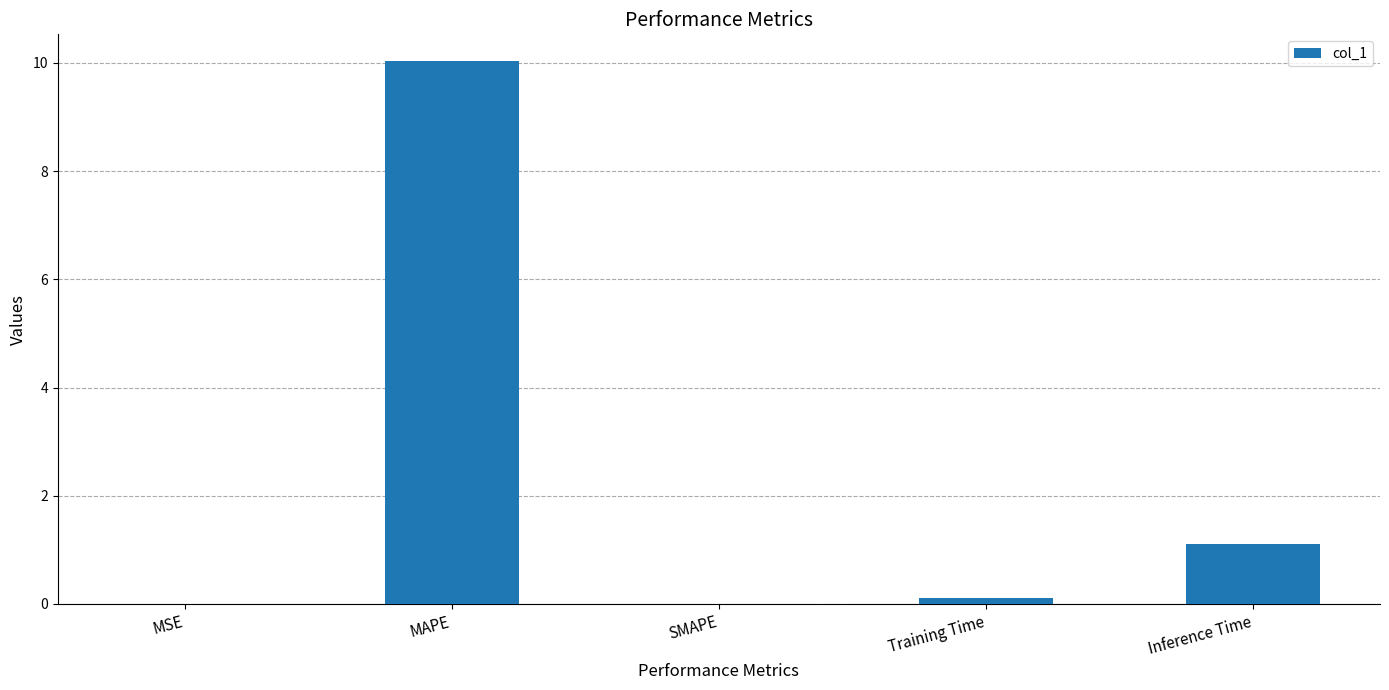

At which category does the chart reach its peak across all series?

MAPE